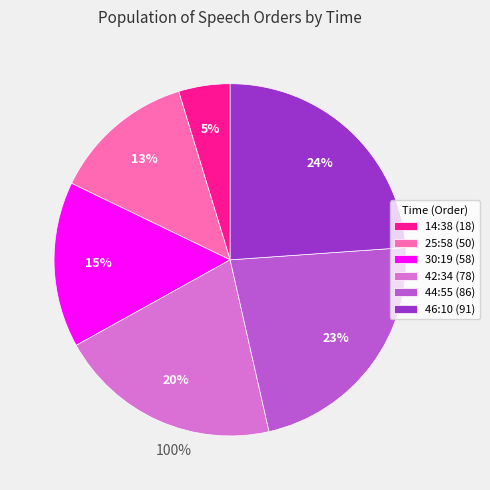

Is there a majority slice in this chart?

No